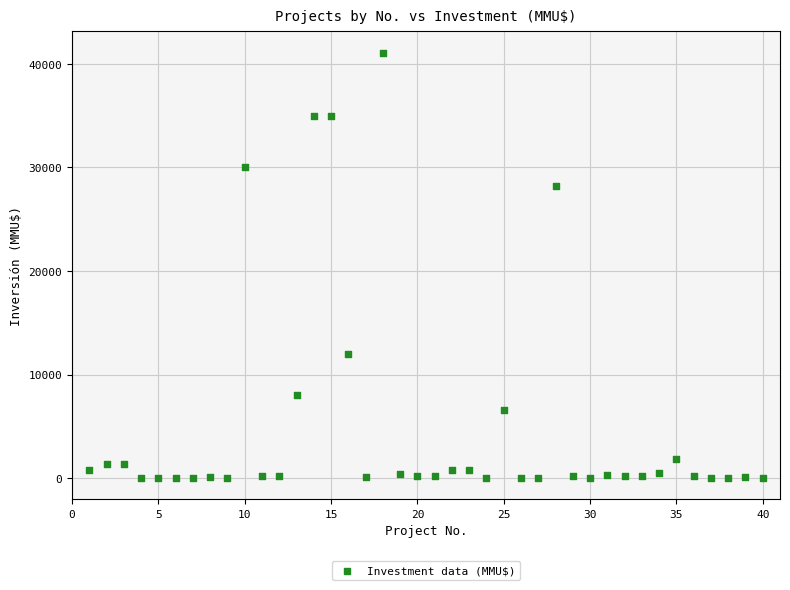

What is the range of Y values (max minus min)?

41075